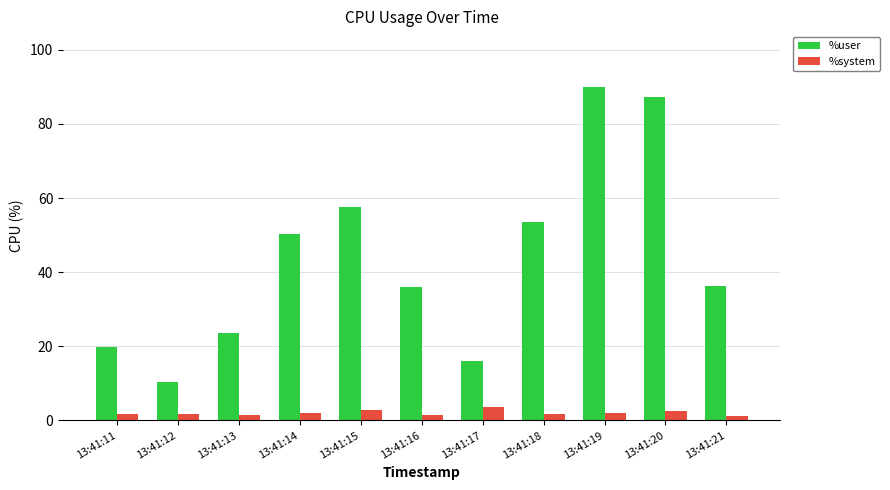

What is the greatest value displayed?

90.1